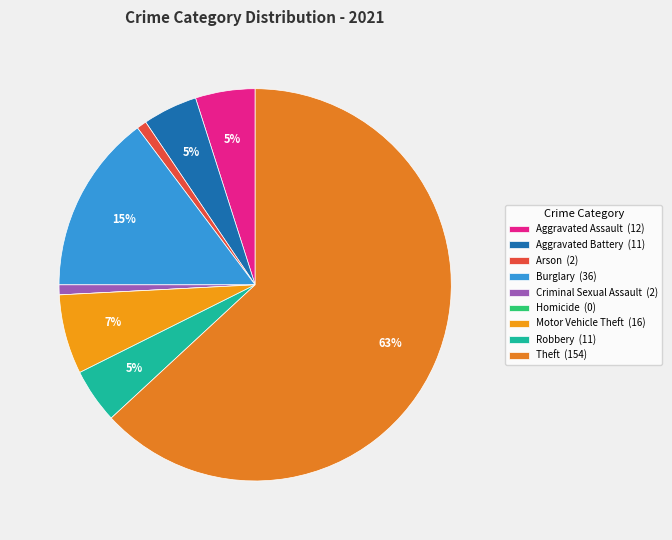

The Theft slice represents 76% of the pie. True or false?

False